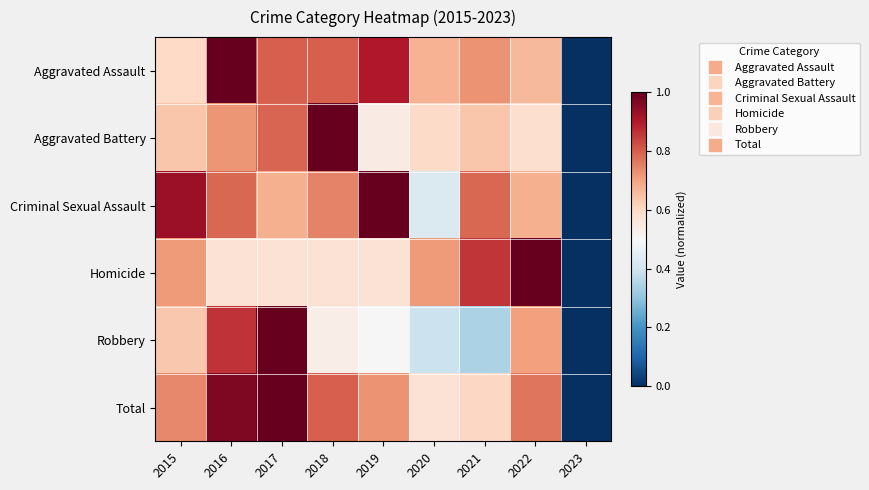

At which category is the sum across all series the highest?

2016